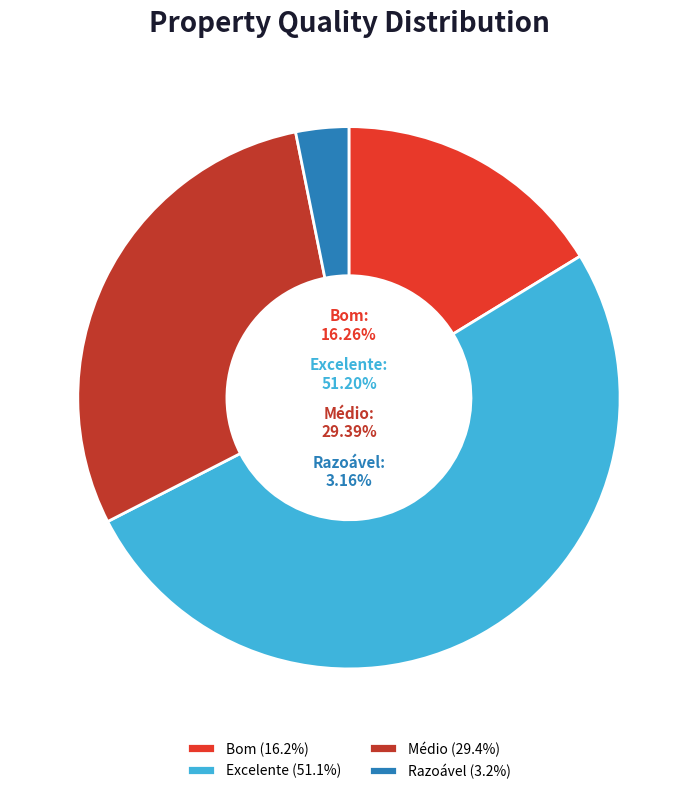

Is it true that mean is 24% of the pie?

False